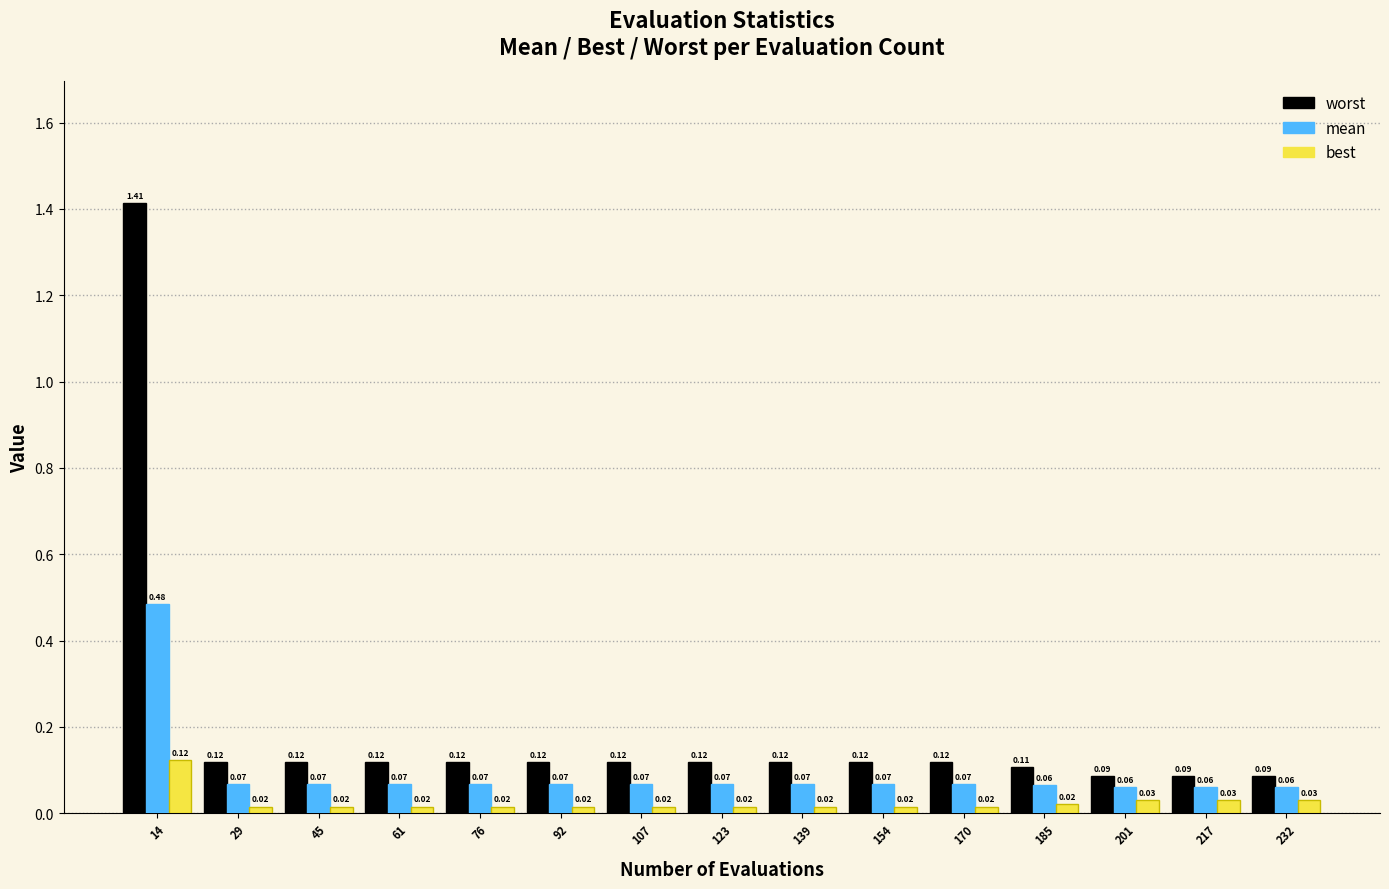

At which category is the sum across all series the highest?

14